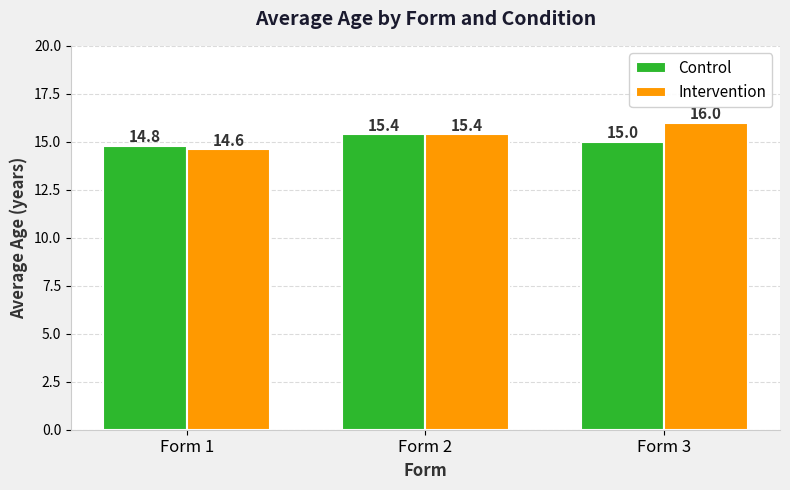

At Form 1, list the series in order from smallest to largest.

Intervention, Control